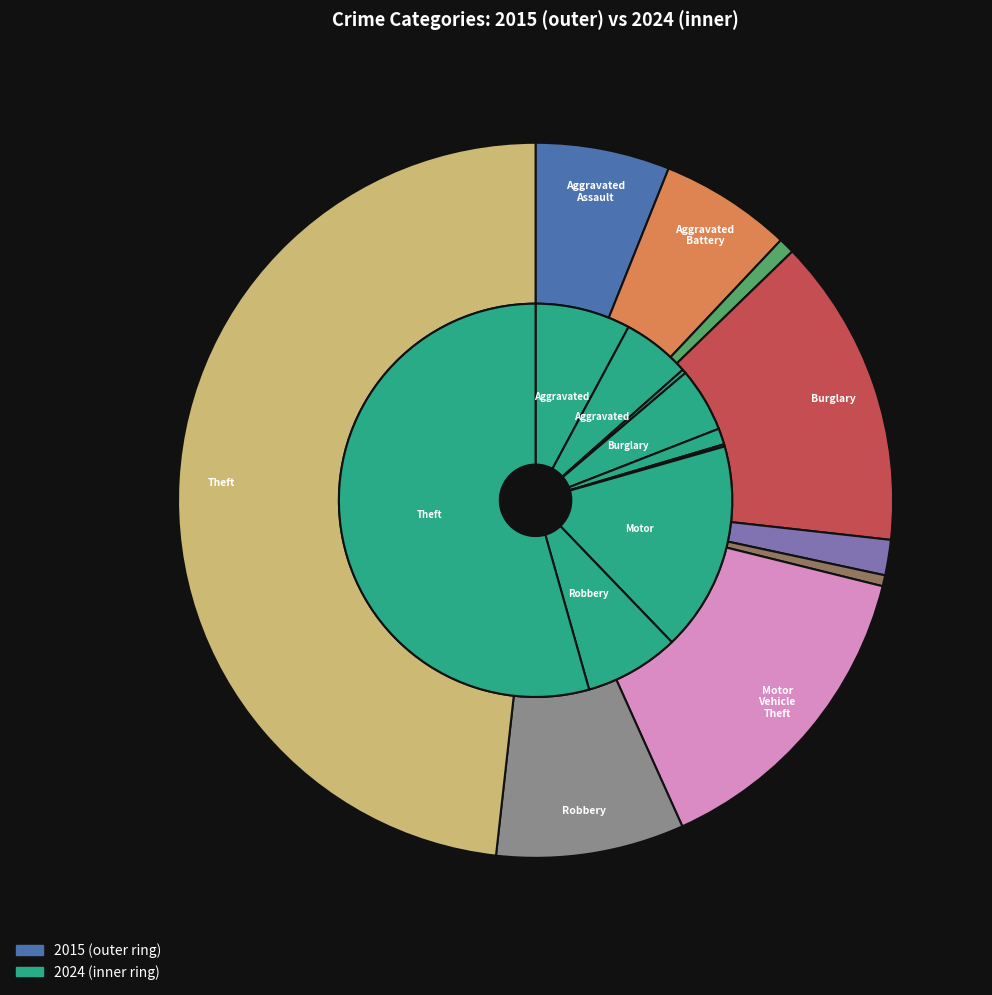

How many segments does this pie chart have?

9